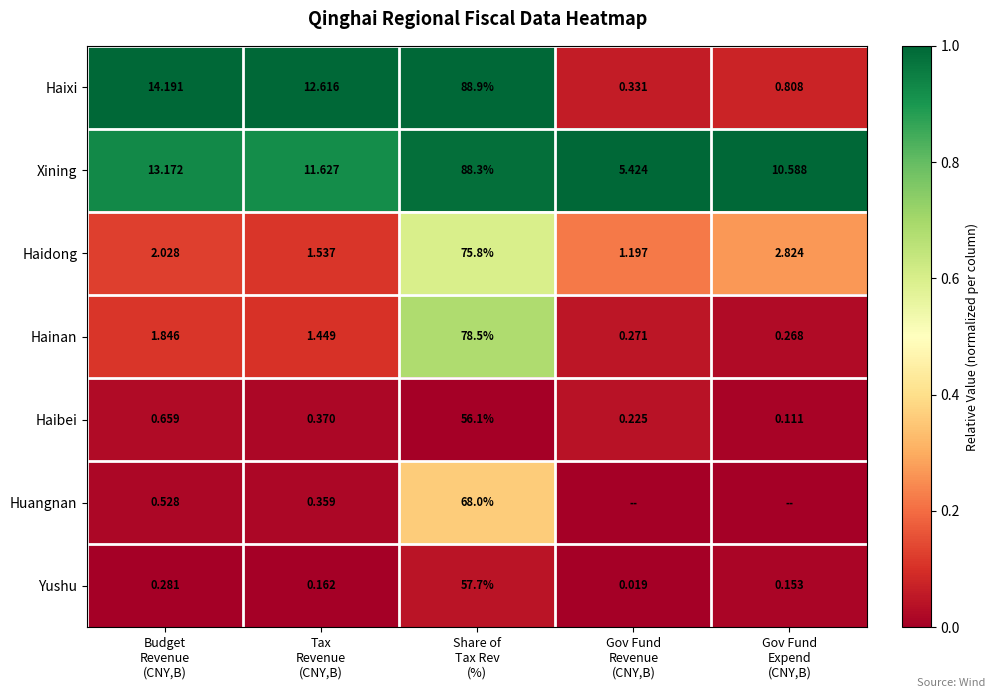

What is the total value across all series at Tax
Revenue
(CNY,B)?

28.1